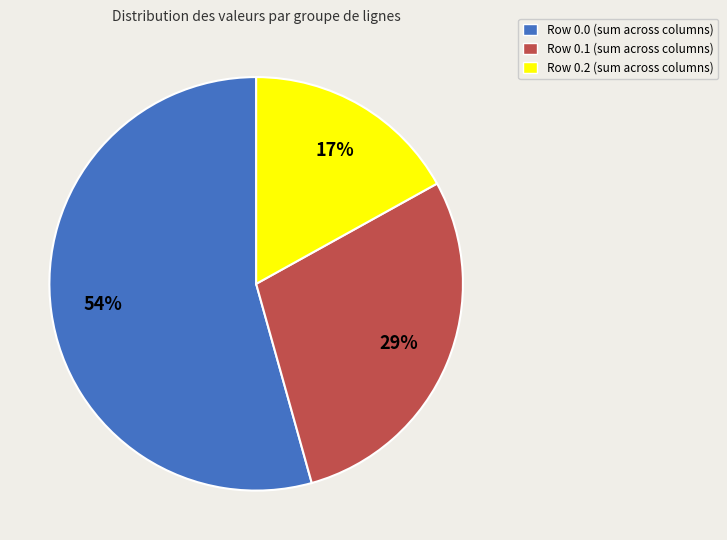

What is the smallest slice in the pie chart?

Row 0.2